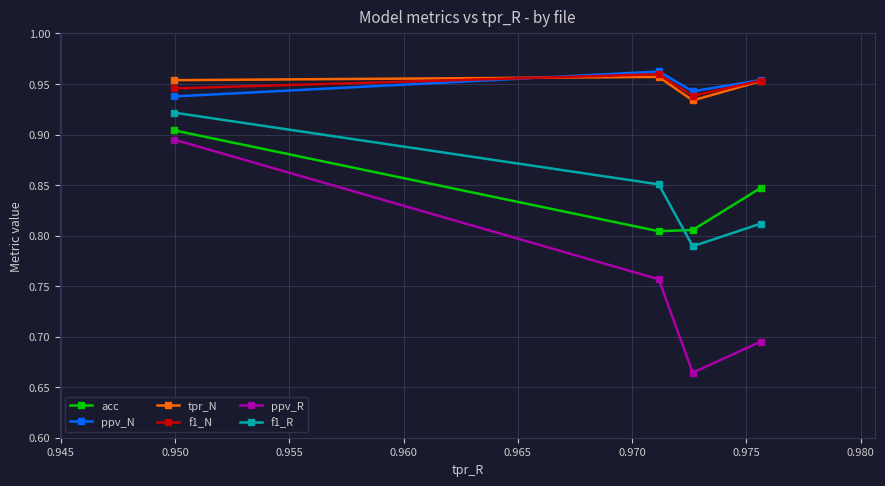

In ppv_R, how many points are lower than both neighbors (excluding endpoints)?

1